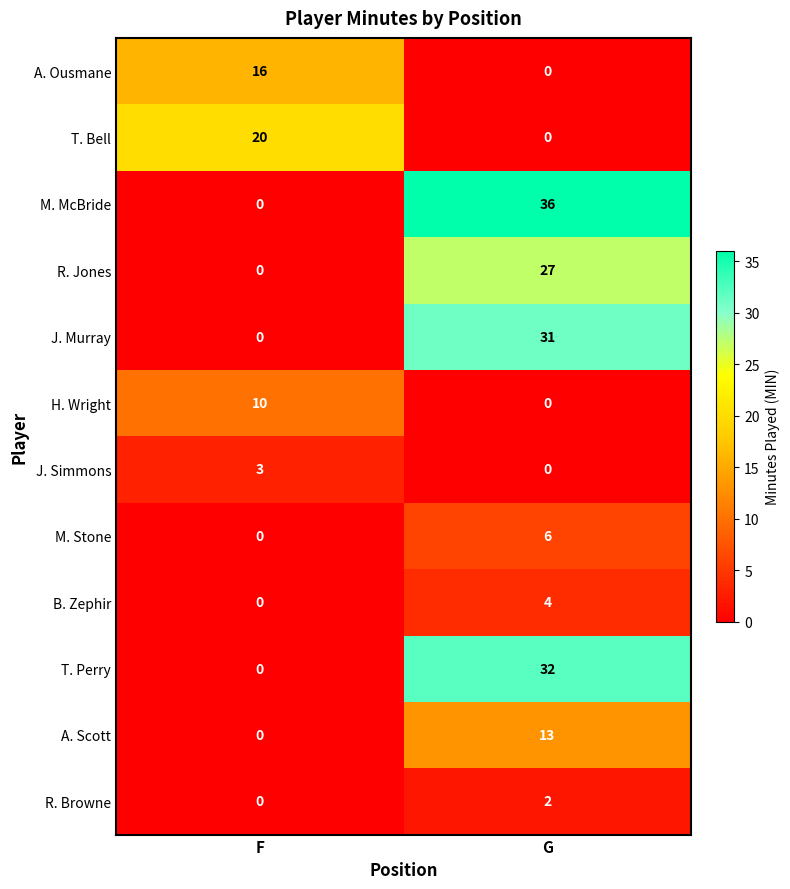

Rank the series by their maximum value, from highest to lowest.

M. McBride, T. Perry, J. Murray, R. Jones, T. Bell, A. Ousmane, A. Scott, H. Wright, M. Stone, B. Zephir, J. Simmons, R. Browne